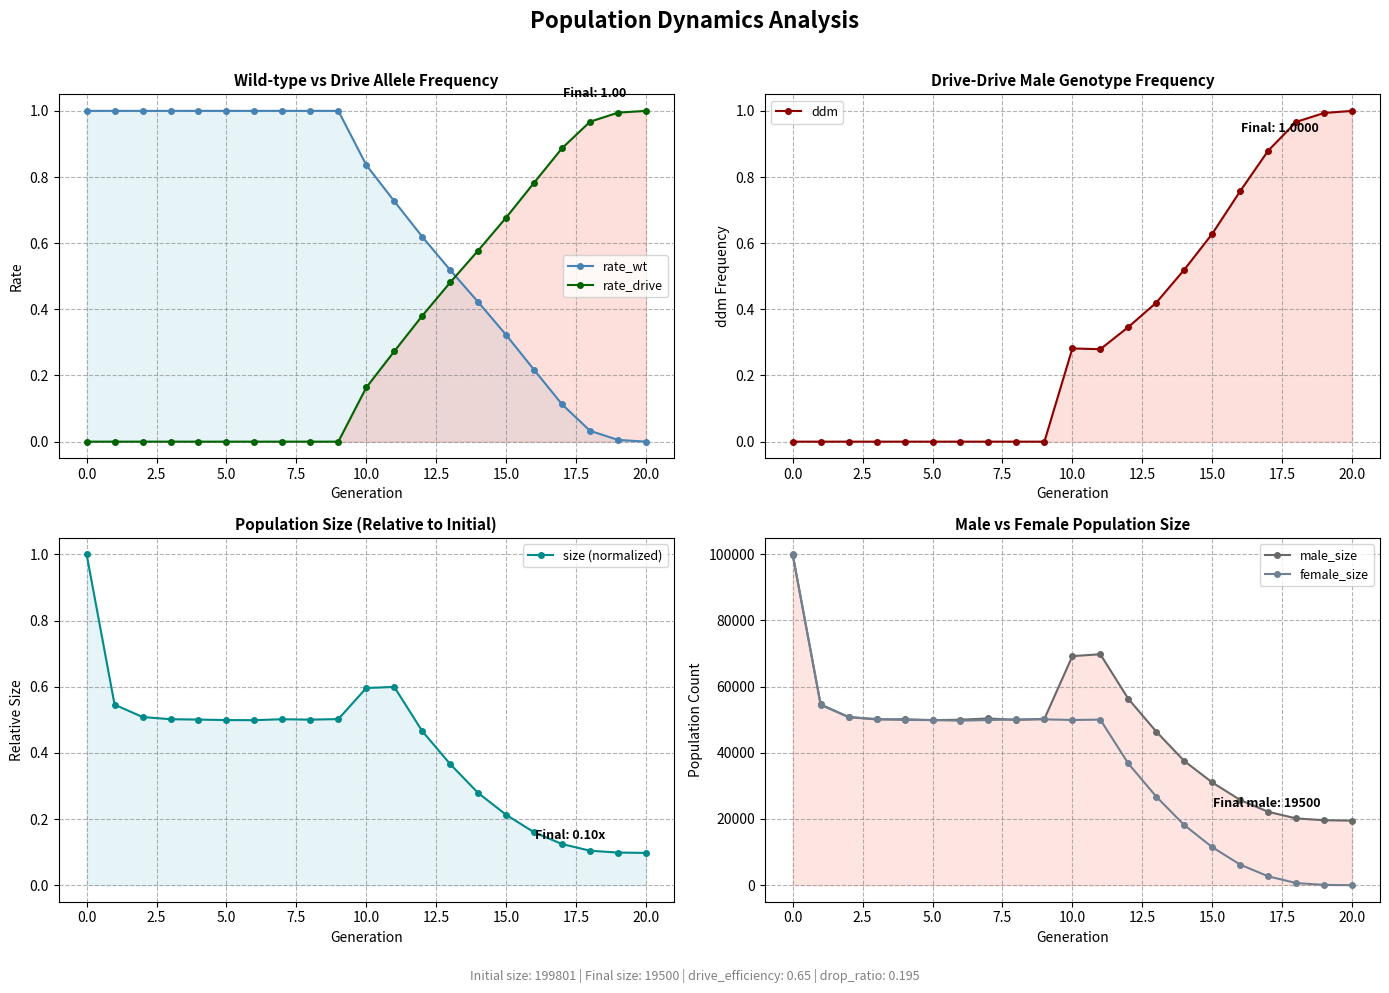

True or false: male_size and size (normalized) cross at least once.

False